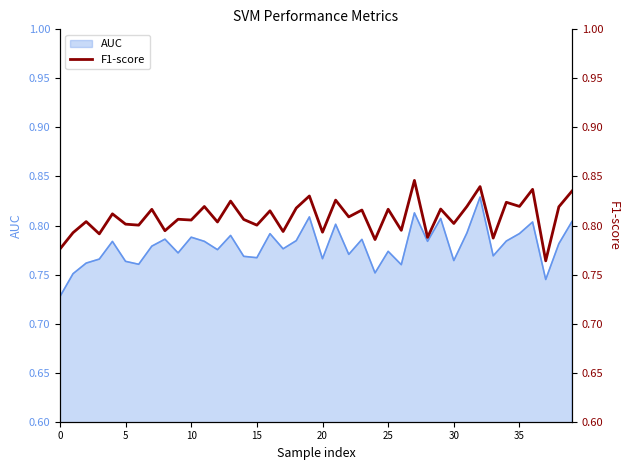

What value does the data have at 35?

0.8